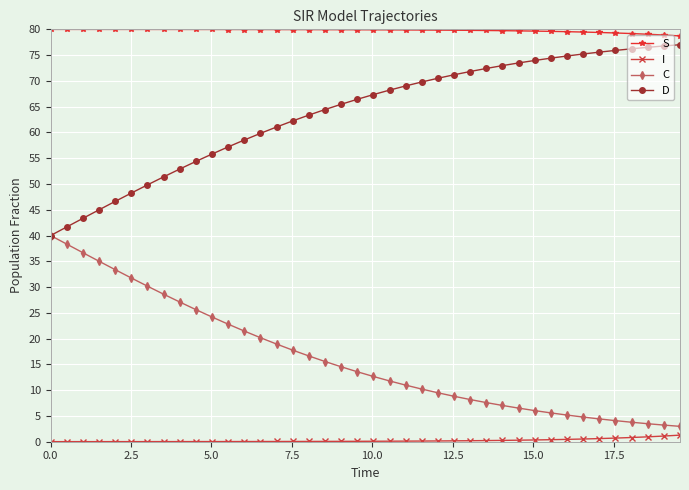

True or false: I and S cross at least once.

False